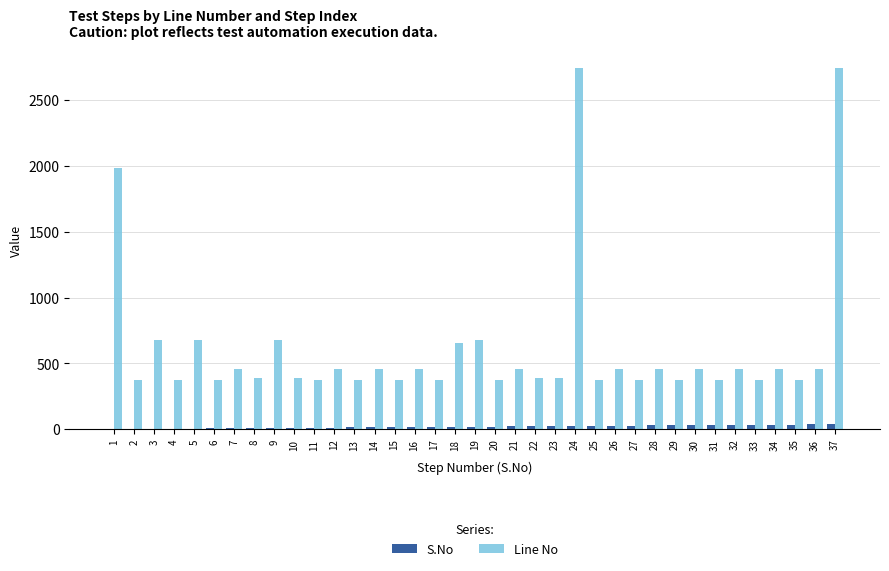

The value of Line No at 13 is 372. True or false?

True